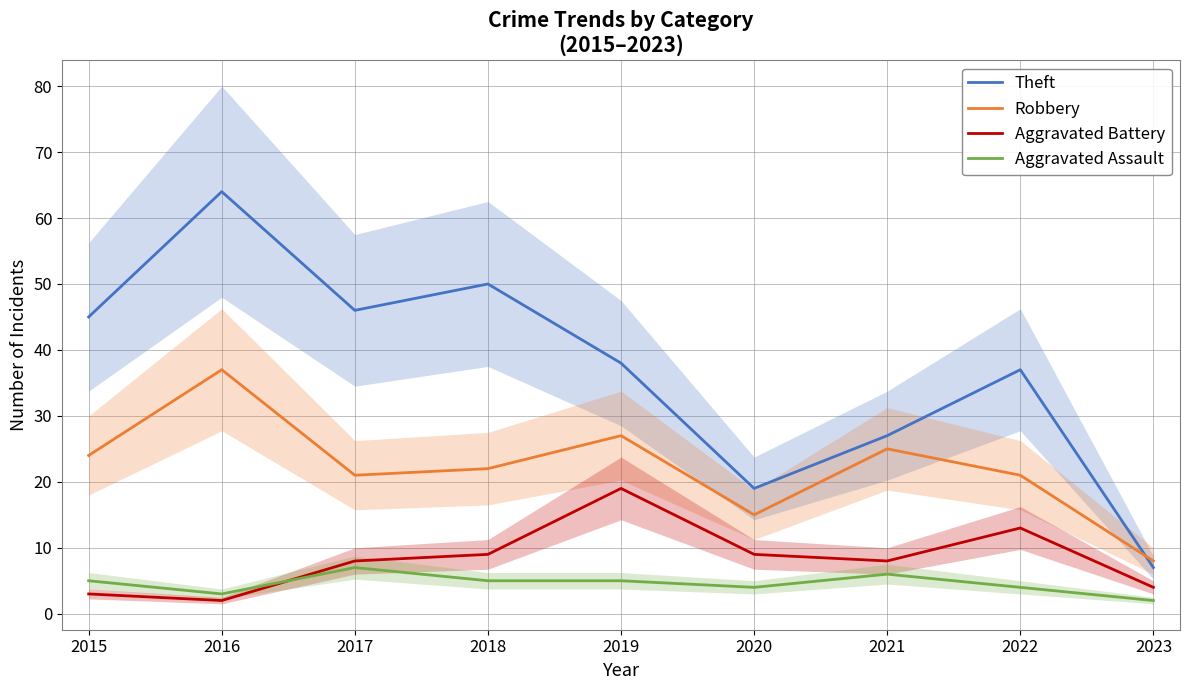

What is the value of the Theft point at the 3rd from the left?

46